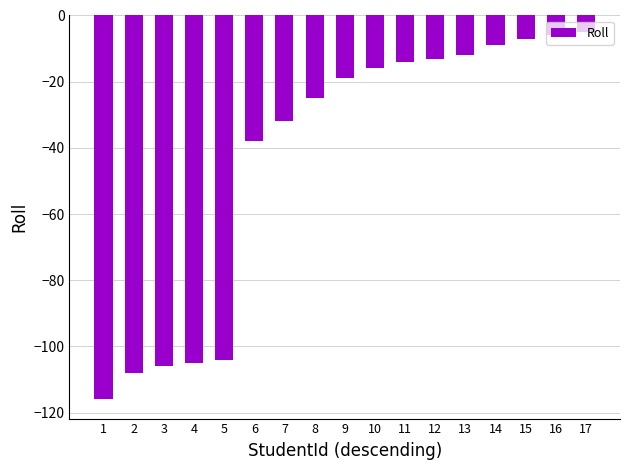

What is the average value?

-43